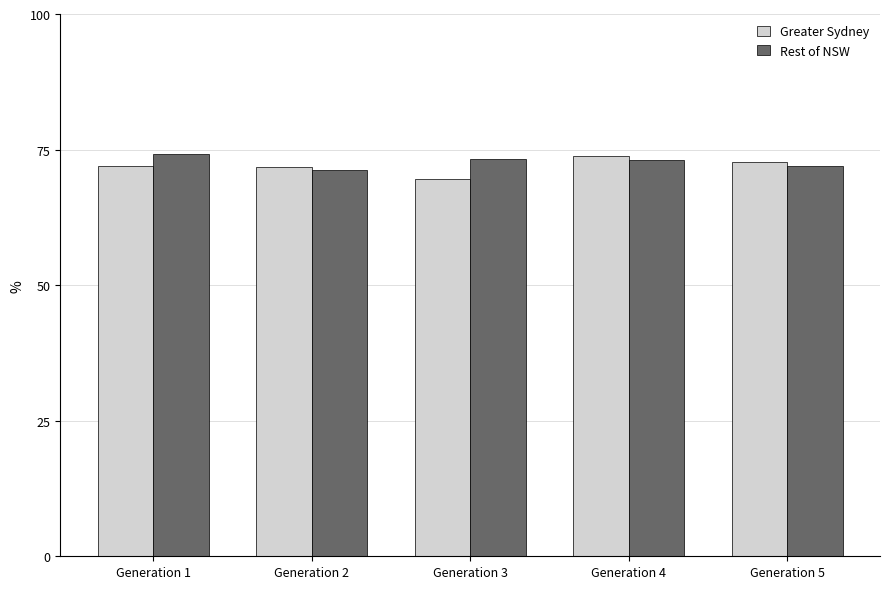

What is the value of the Greater Sydney bar at the 1st from the left?

72.0